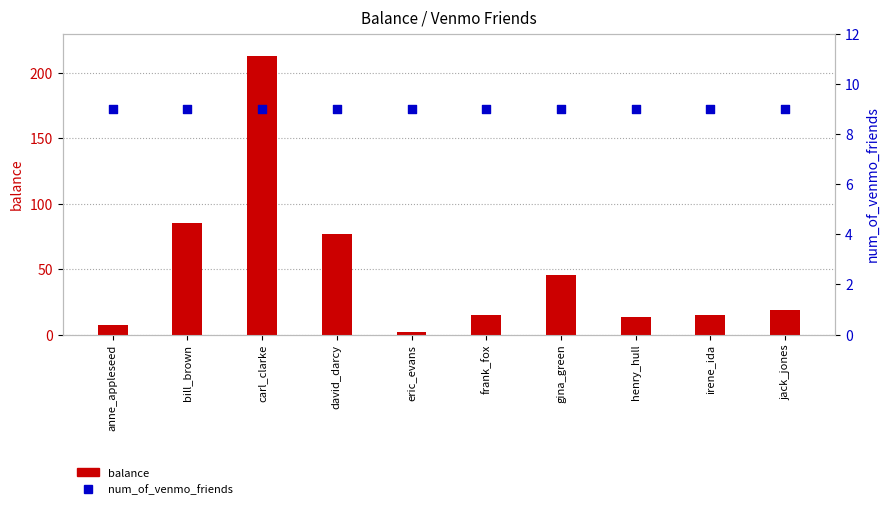

Is the value of balance at eric_evans greater than the value of num_of_venmo_friends at jack_jones?

No